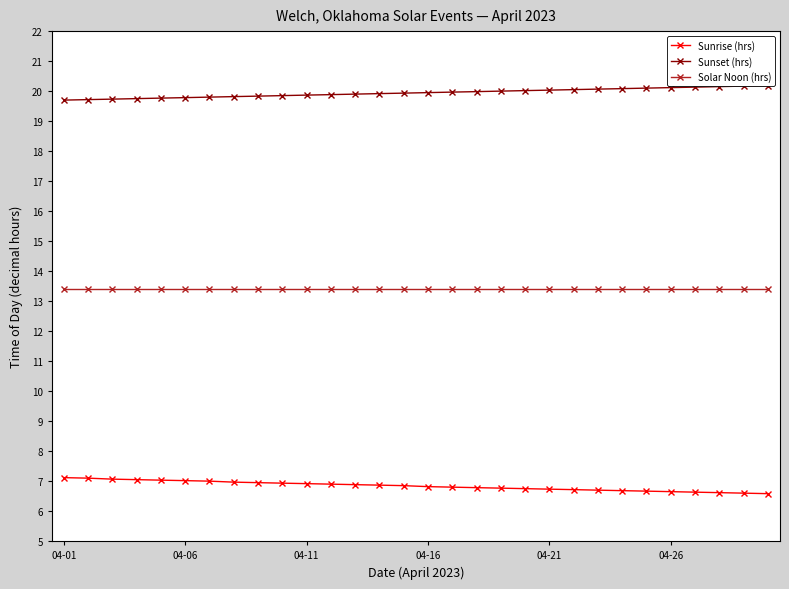

List the series in order of their peak value, lowest first.

Sunrise (hrs), Solar Noon (hrs), Sunset (hrs)